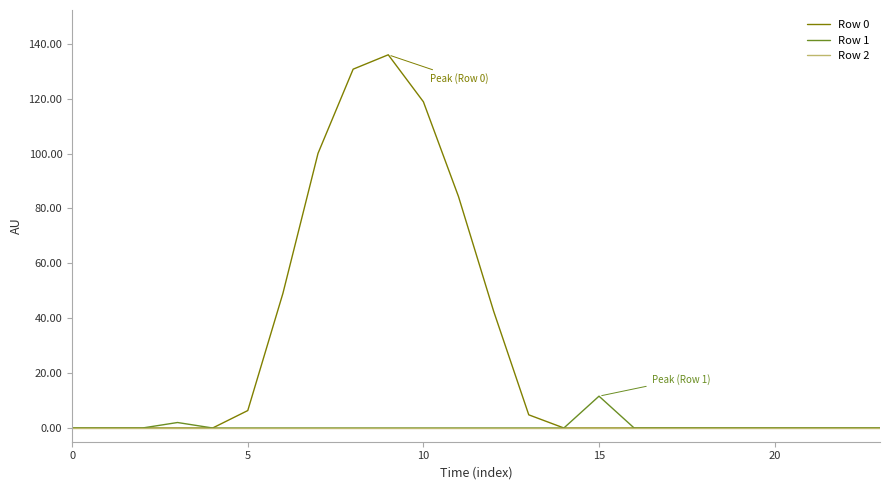

What is the maximum value for Row 1?

11.6